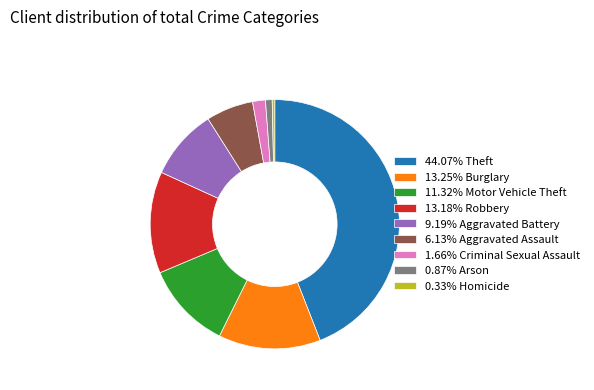

Combined, do 0.33% Homicide and 11.32% Motor Vehicle Theft account for over 50%?

No